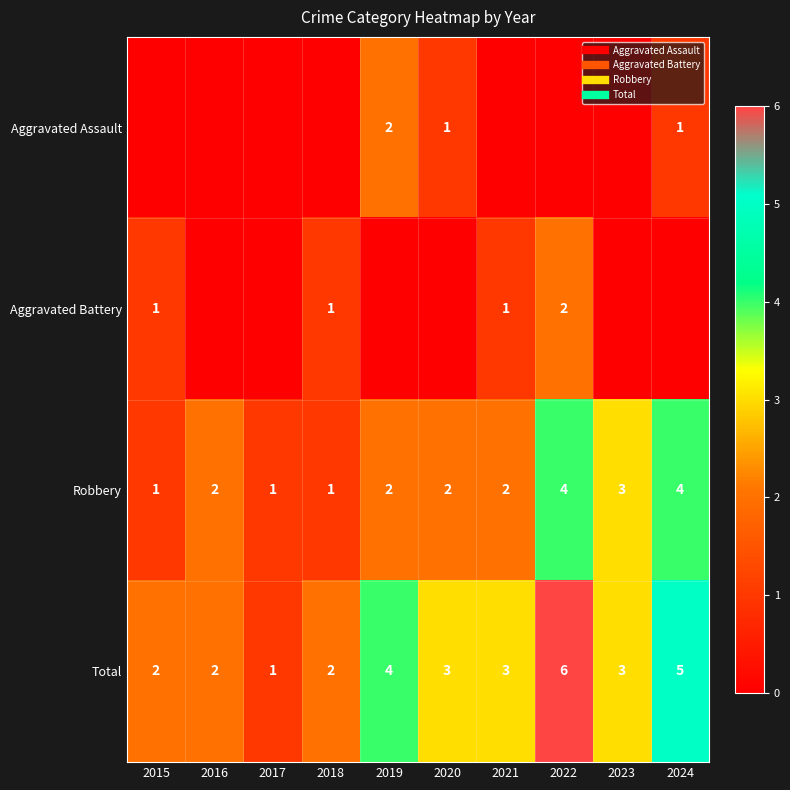

What is the difference between the highest and lowest values at 2019?

4